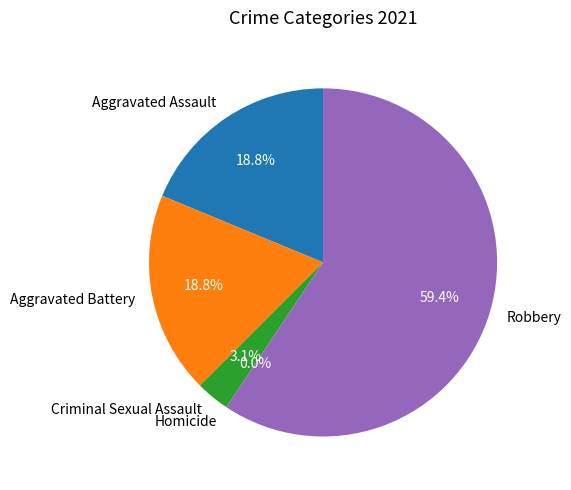

Combined, what portion of the pie is Homicide and Aggravated Assault?

18.8%